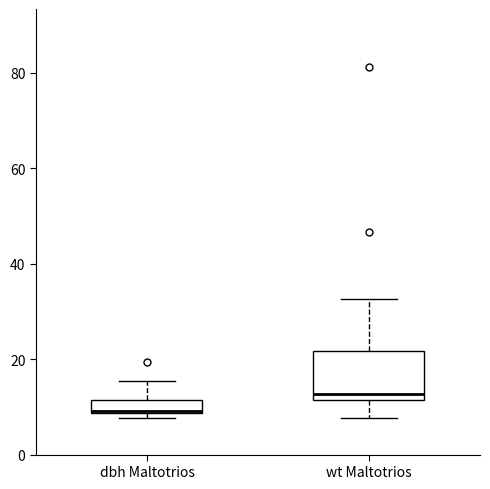

Where does the median line of the box for dbh Maltotrios sit on the y-axis? The values are not printed on the chart, so give them approximately, as read against the axis.

10